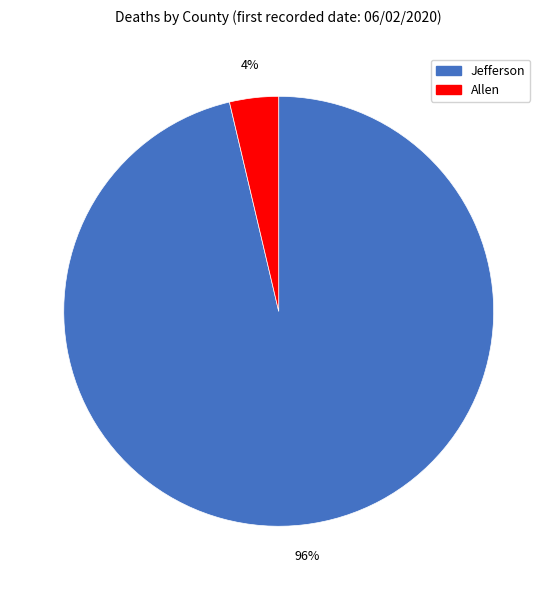

To the nearest percent, what portion does Allen represent?

4%